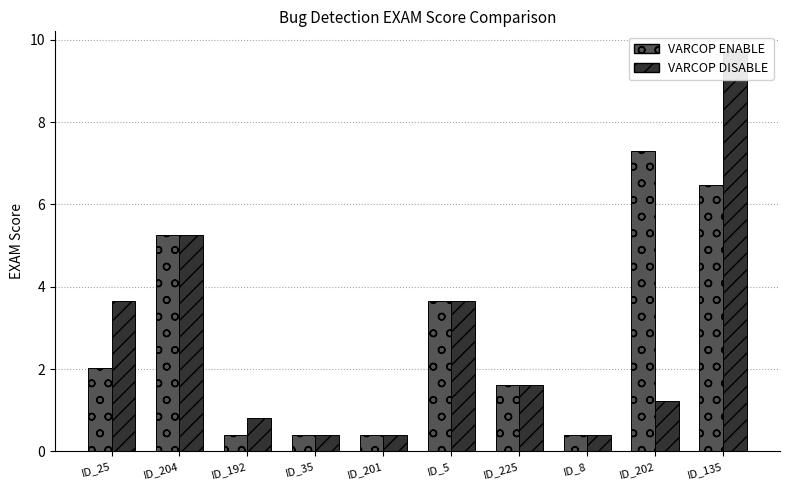

Which category has the highest value across all series?

ID_135